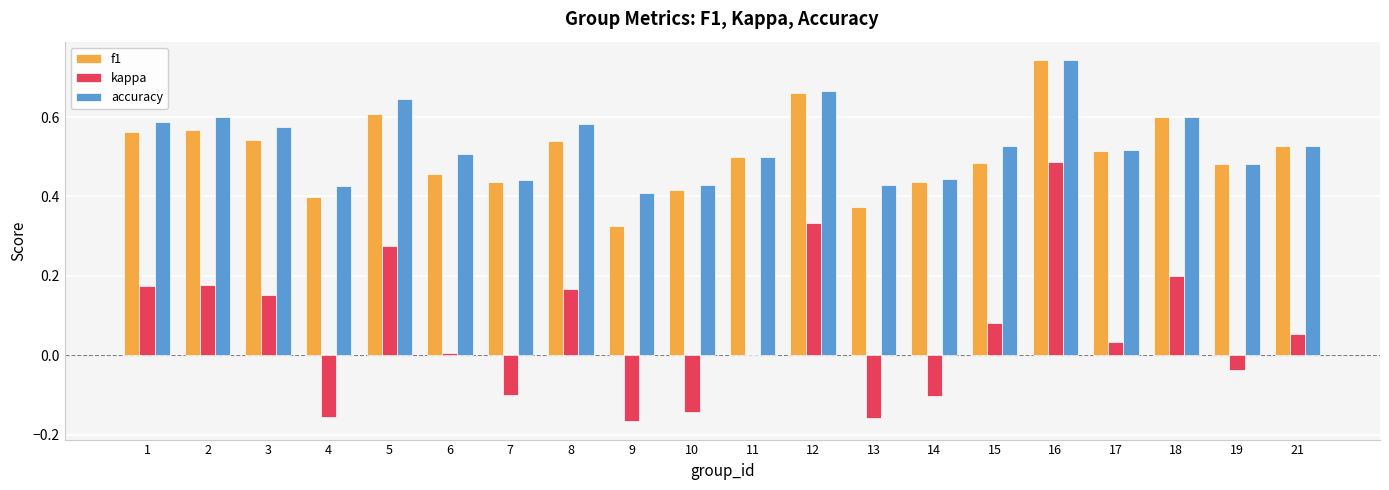

At which category does the chart reach its peak across all series?

16